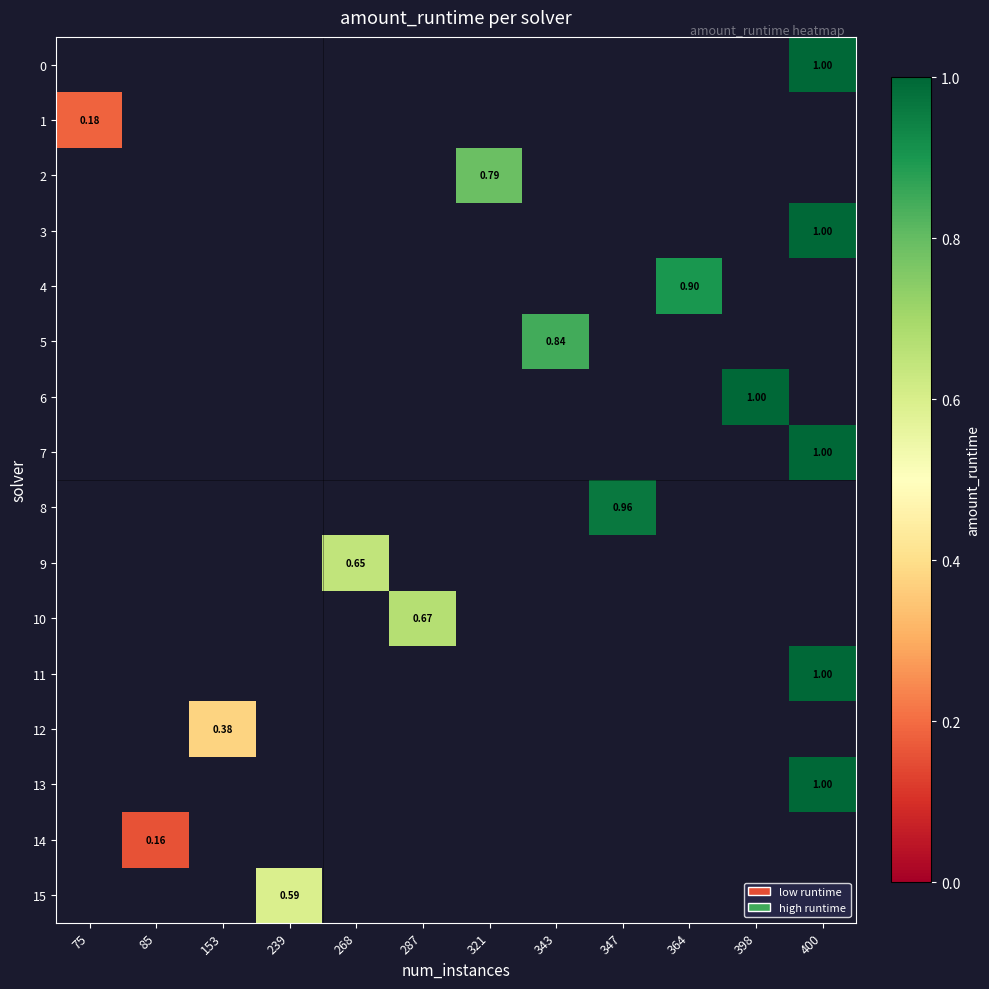

Which series has the widest spread of values?

1